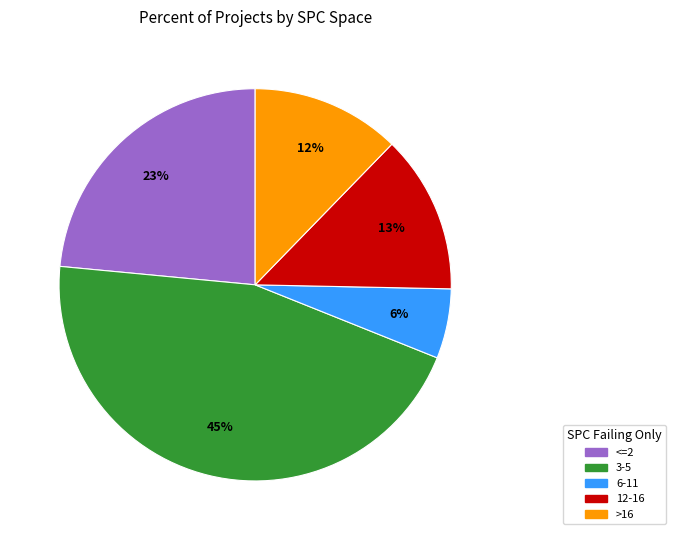

How many slices are in this pie chart?

5